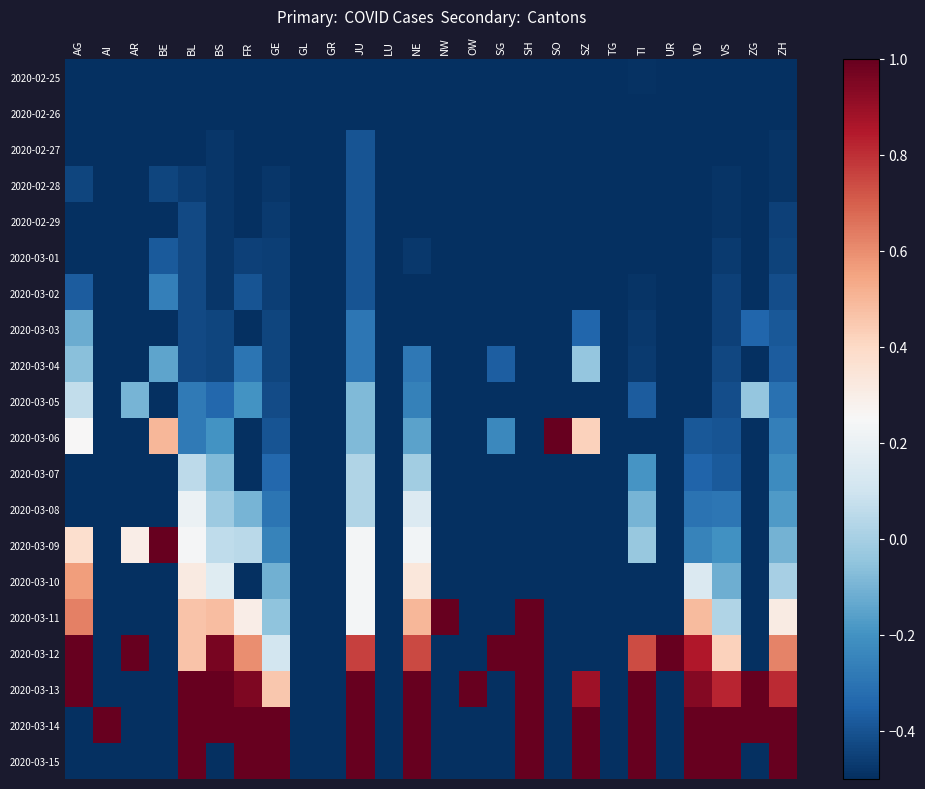

Which series changed the most between BL and SO?

2020-03-15